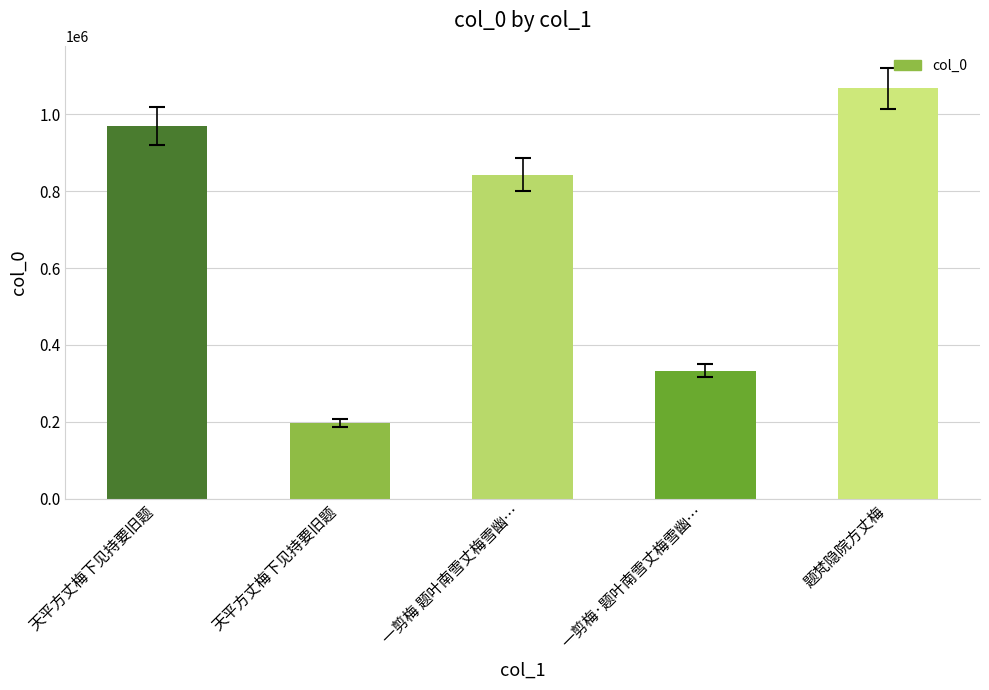

How many data points does each series have?

5